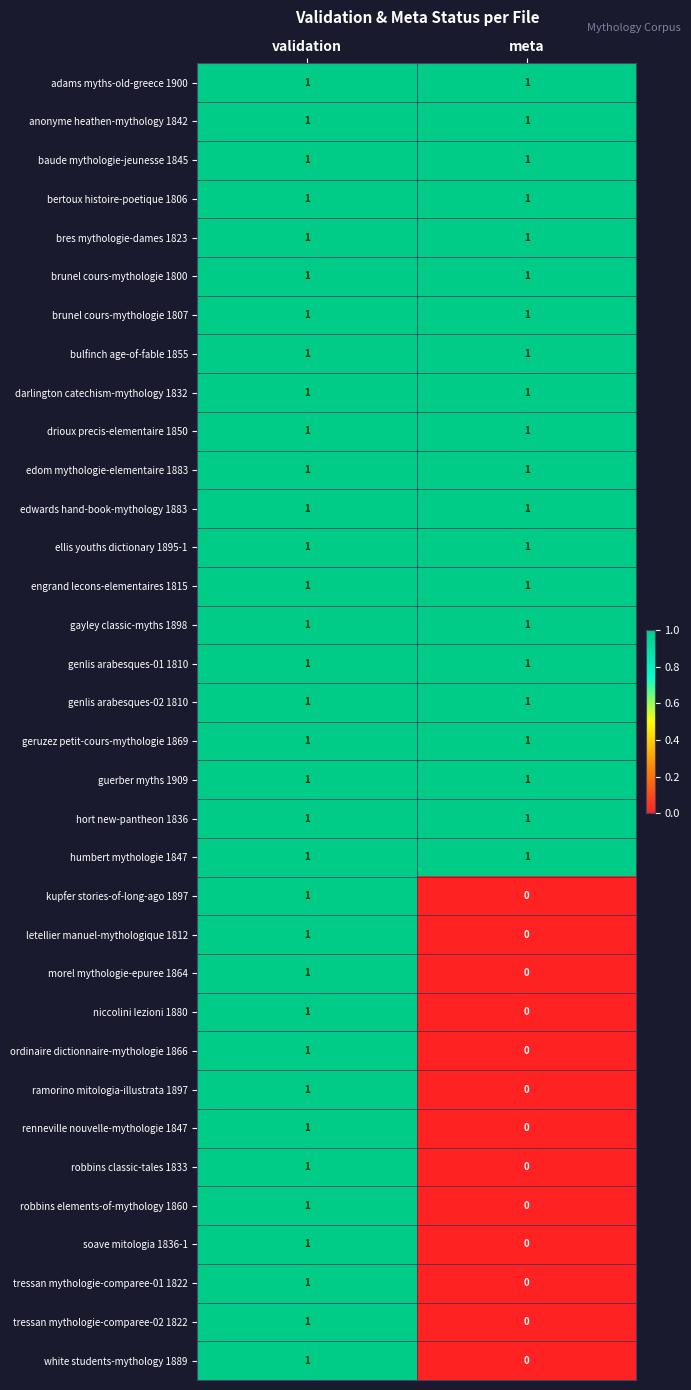

List the labels in order of renneville nouvelle-mythologie 1847 value, smallest first.

meta, validation